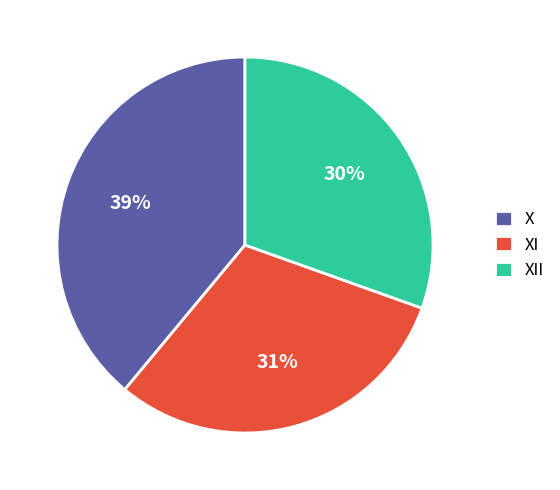

The XI slice represents 31% of the pie. True or false?

True